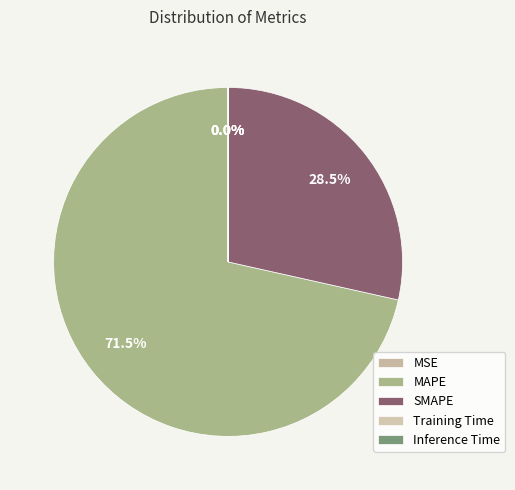

True or false: SMAPE accounts for 28% of the total.

True